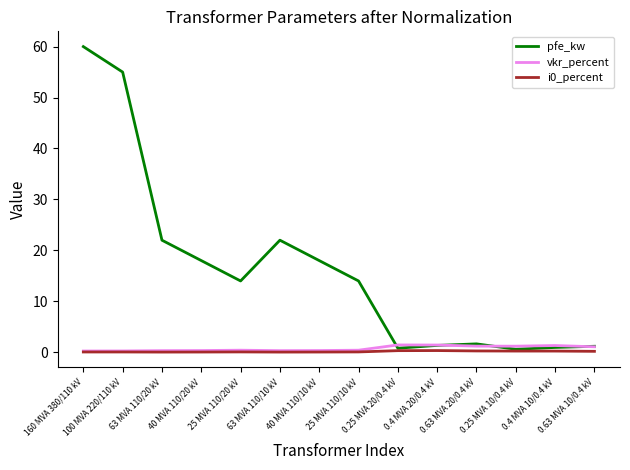

Which series has the largest total across all categories?

pfe_kw